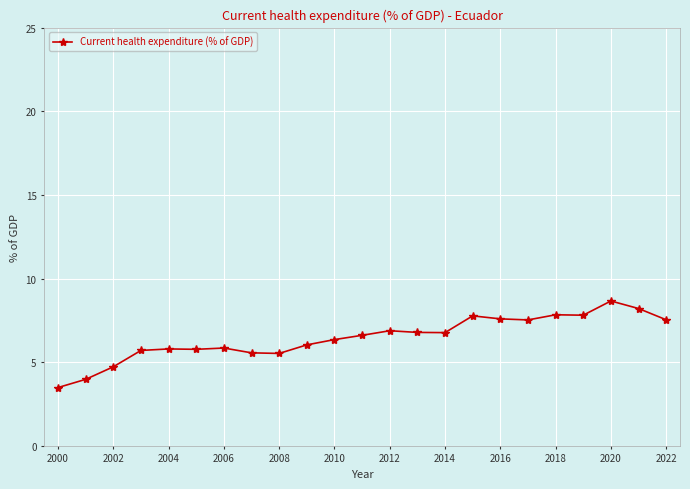

How many data points does each series have?

23